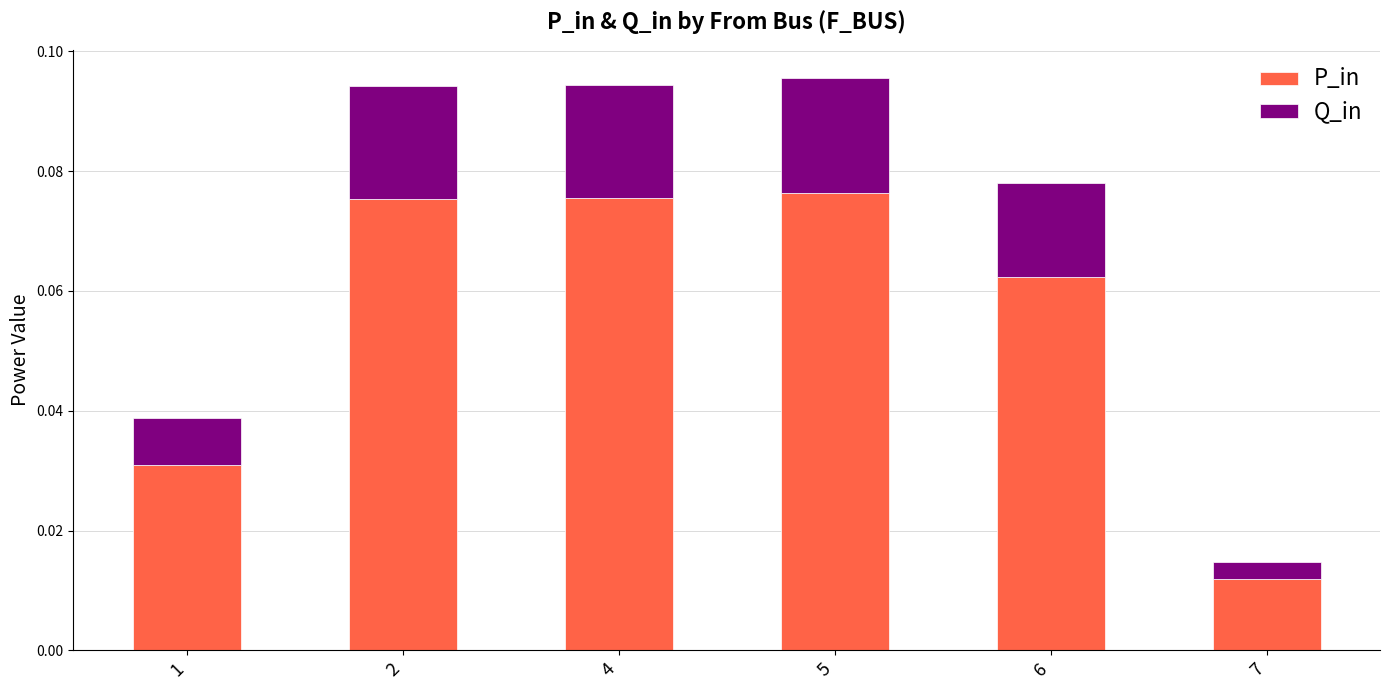

The value of P_in at 2 is 0.0. True or false?

False